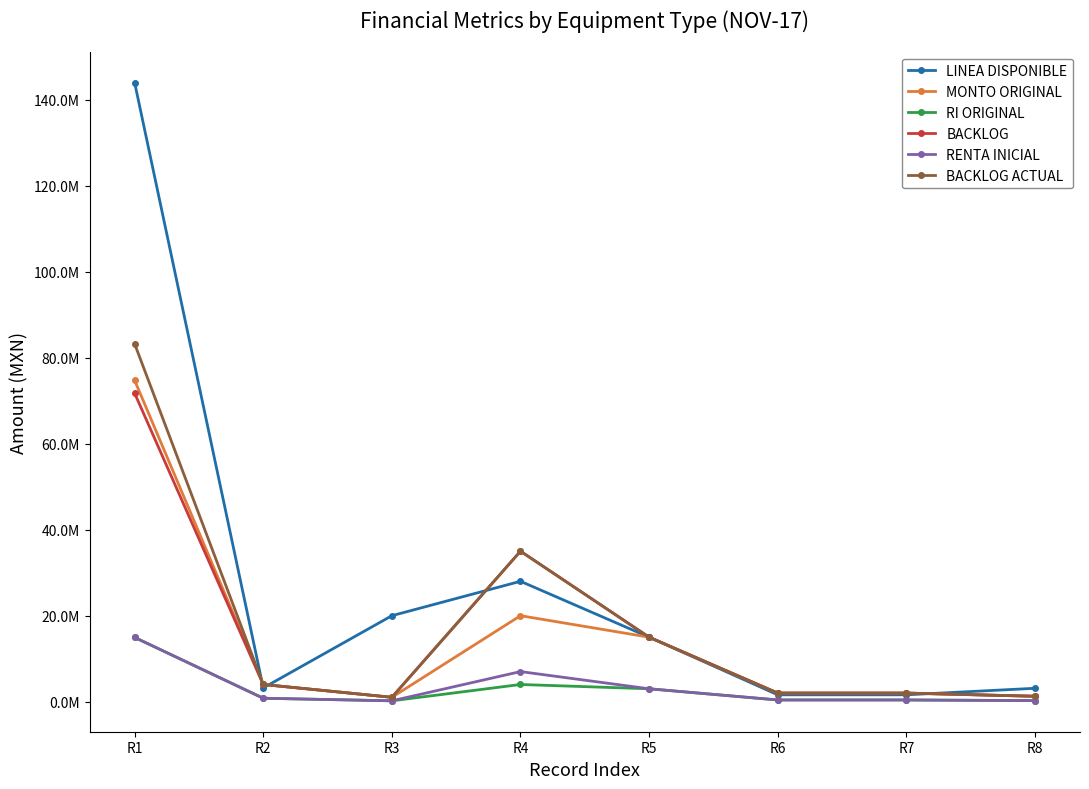

Is this an area chart (filled region under the line)?

No